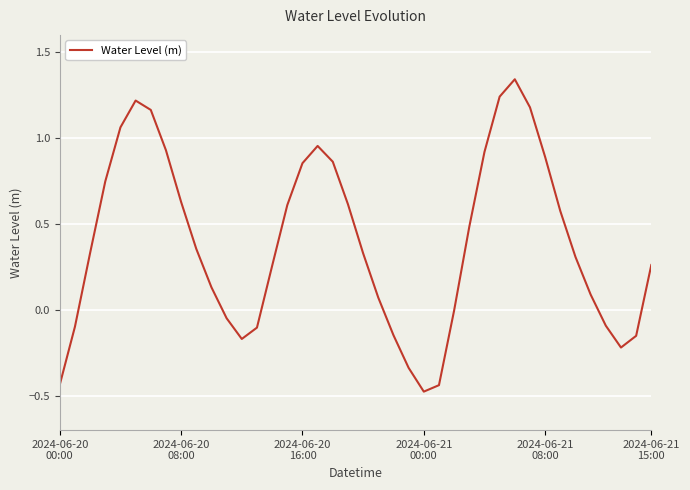

What is the difference between the maximum and minimum values?

1.8